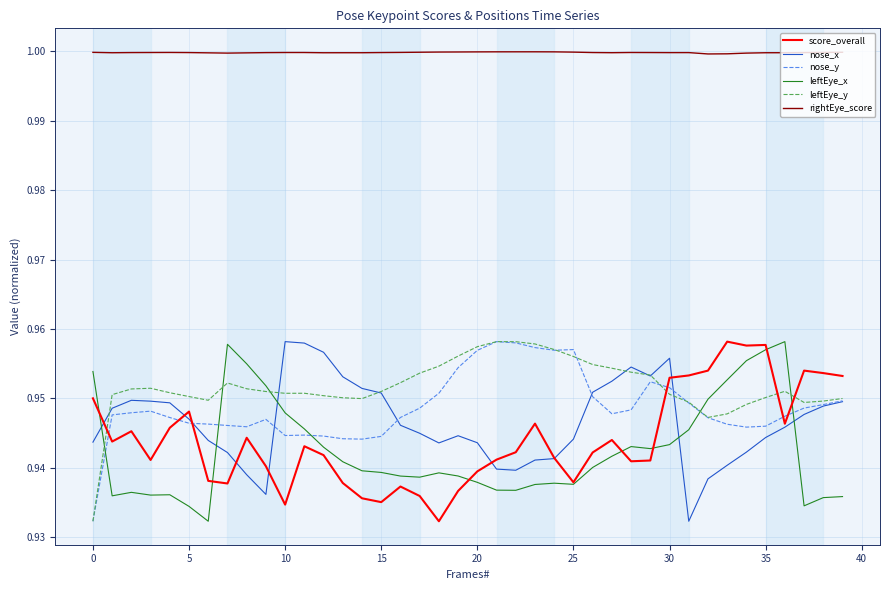

True or false: nose_y has more than 1 interior local peaks.

True